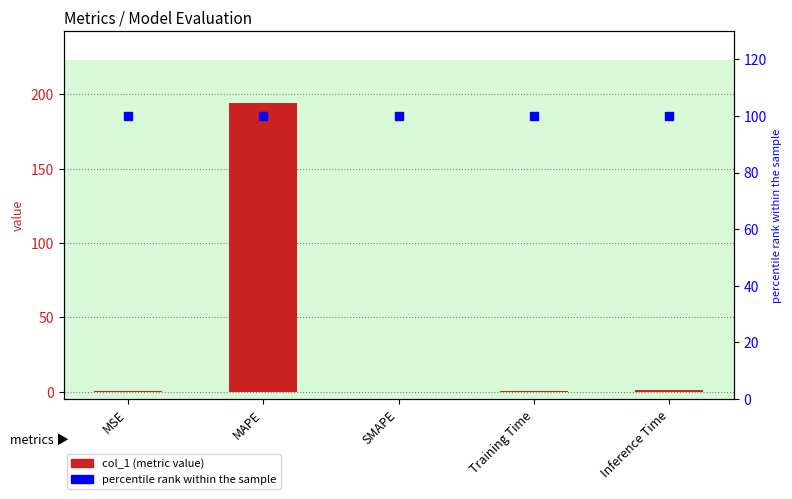

Which series has the widest spread of Y values?

col_1